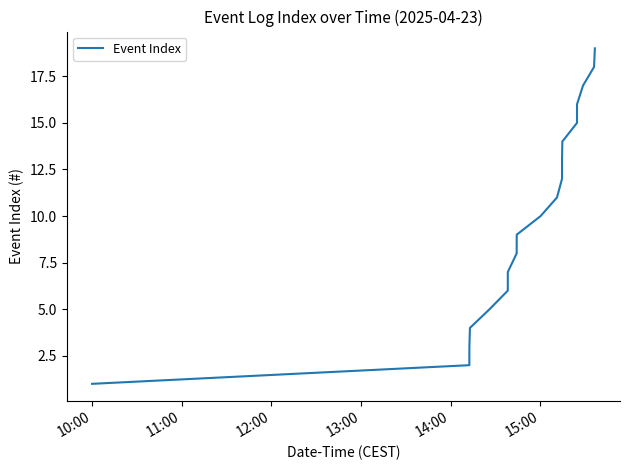

What is the difference between the maximum and minimum values?

18